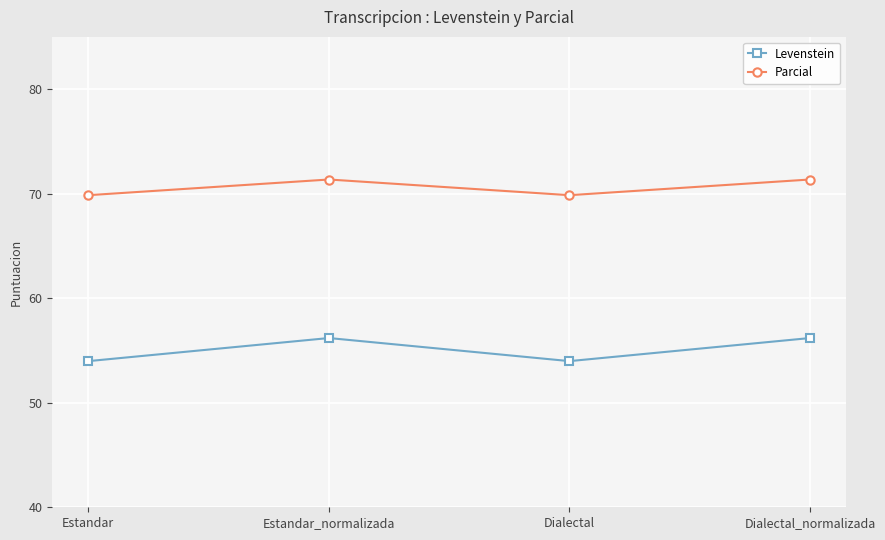

What is the greatest value displayed?

71.4